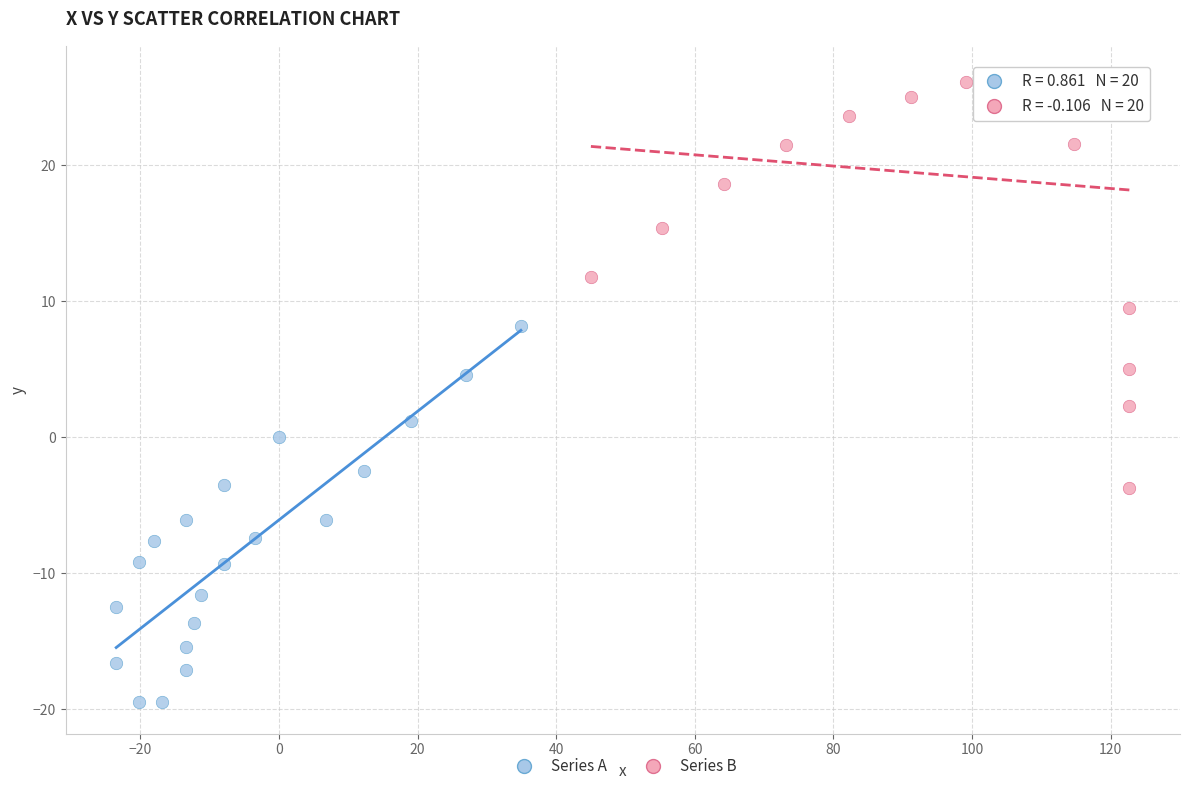

Which series contains the highest Y value?

Series B